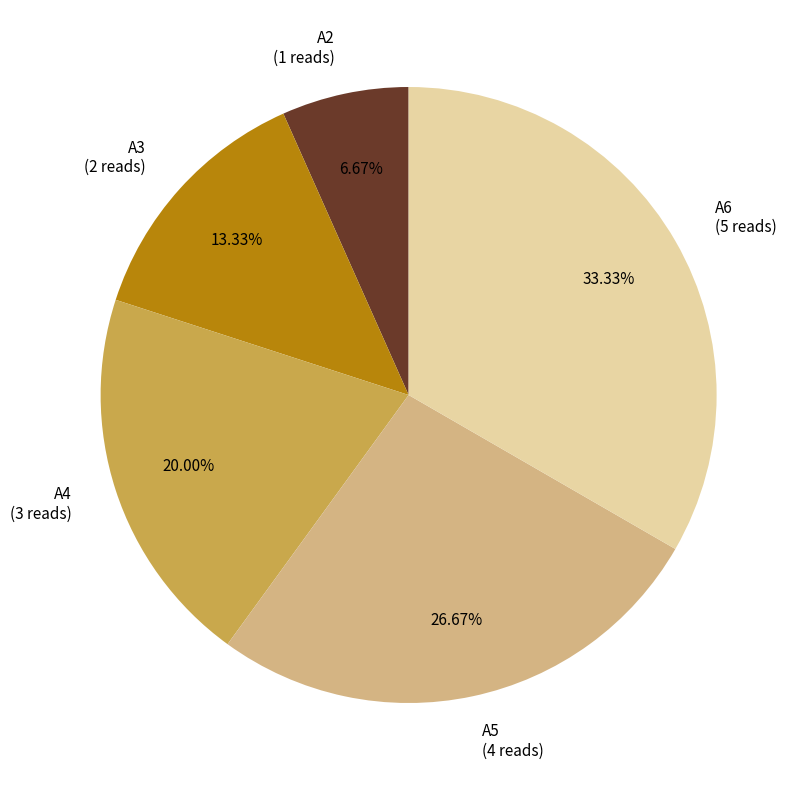

What is the smallest slice in the pie chart?

A2